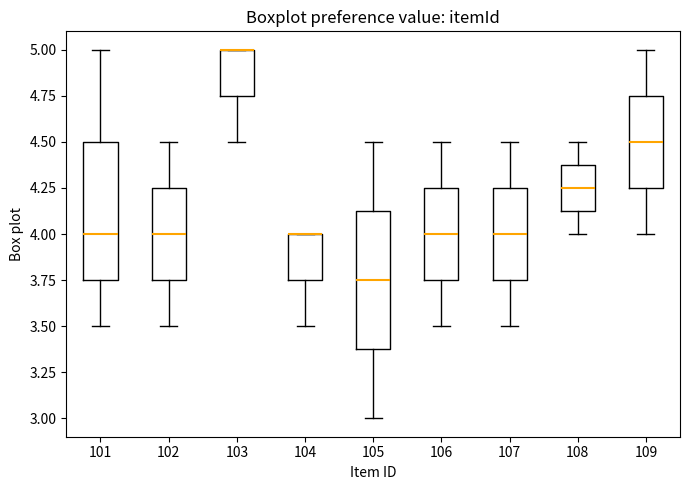

Reading left to right, transcribe this box plot: for each box, give where its median line is, the range the box spans, and where its two whiskers end, as read against the y-axis. The values are not printed on the chart, so give them approximately, as read against the axis.

101: median 4.00, box 3.75 to 4.50, whiskers 3.50 to 5.00
102: median 4.00, box 3.75 to 4.25, whiskers 3.50 to 4.50
103: median 5.00 (drawn on the box's upper edge), box 4.75 to 5.00, whiskers 4.50 to 5.00
104: median 4.00 (drawn on the box's upper edge), box 3.75 to 4.00, whiskers 3.50 to 4.00
105: median 3.75, box 3.40 to 4.15, whiskers 3.00 to 4.50
106: median 4.00, box 3.75 to 4.25, whiskers 3.50 to 4.50
107: median 4.00, box 3.75 to 4.25, whiskers 3.50 to 4.50
108: median 4.25, box 4.15 to 4.40, whiskers 4.00 to 4.50
109: median 4.50, box 4.25 to 4.75, whiskers 4.00 to 5.00